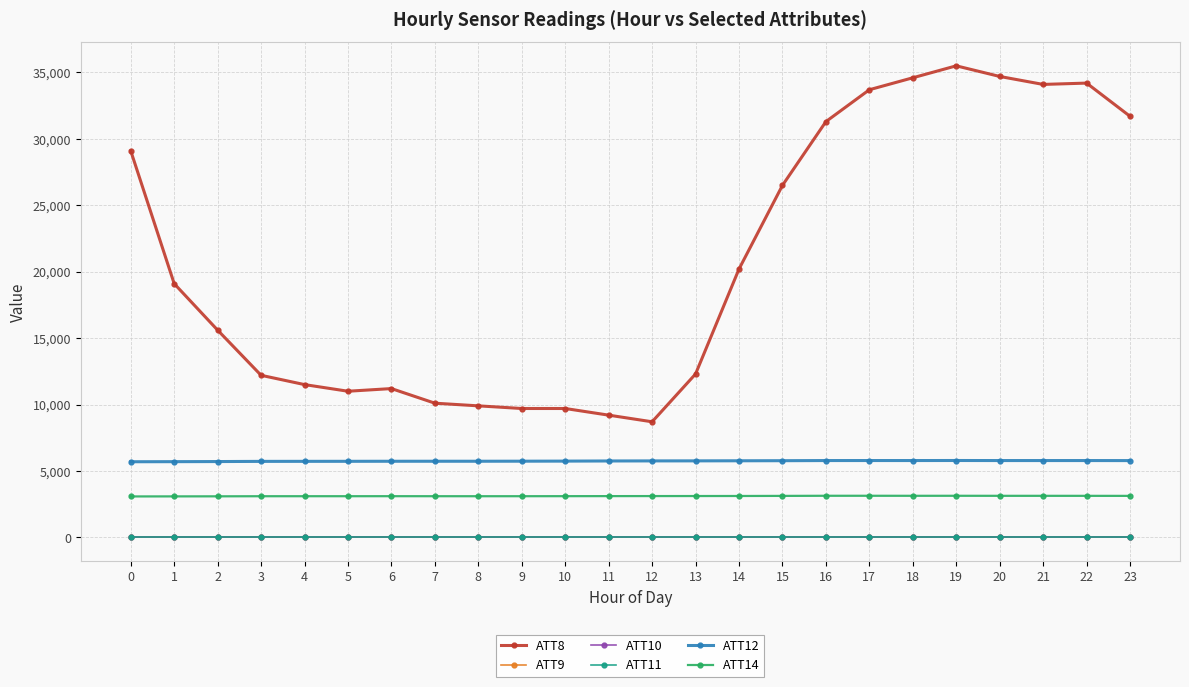

Is this an area chart (filled region under the line)?

No